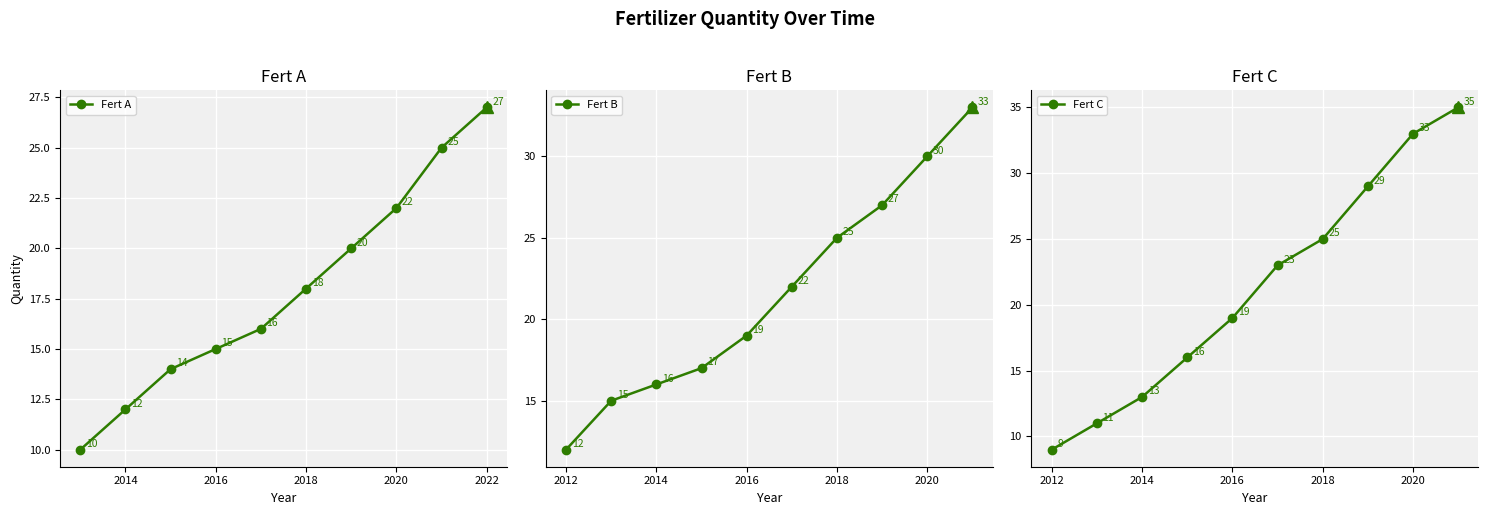

List the series in order of their peak value, lowest first.

Fert A, Fert B, Fert C